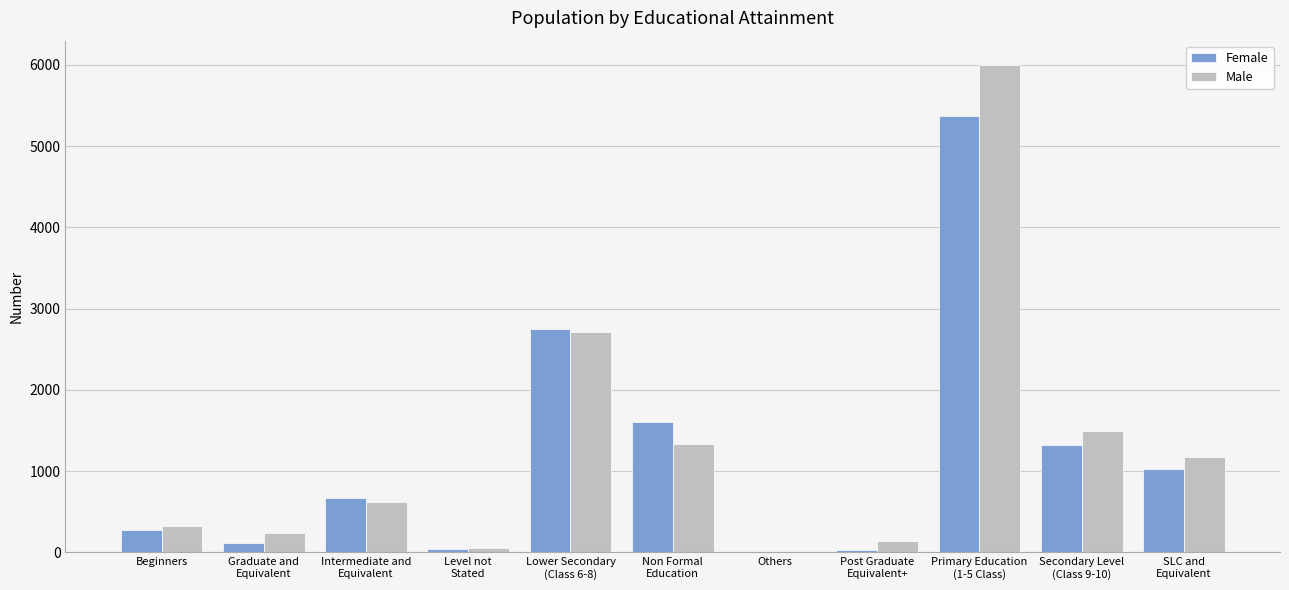

Does the chart contain stacked bars?

No